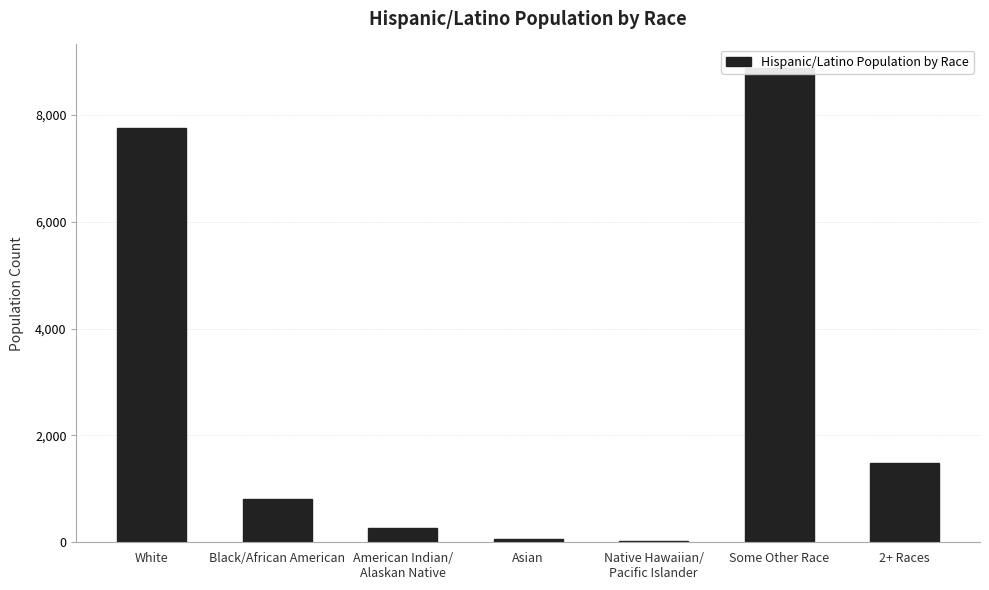

What is the difference between the values at American Indian/
Alaskan Native and Some Other Race?

8618